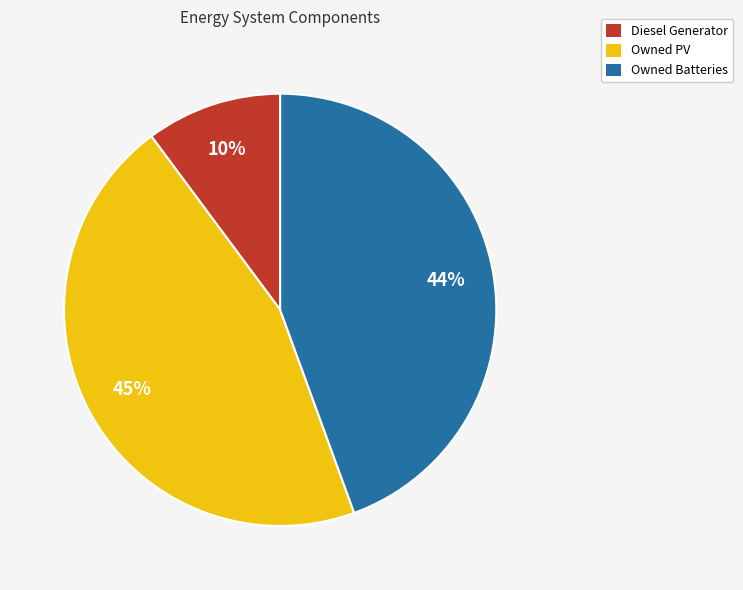

Count the number of slices in the pie.

3